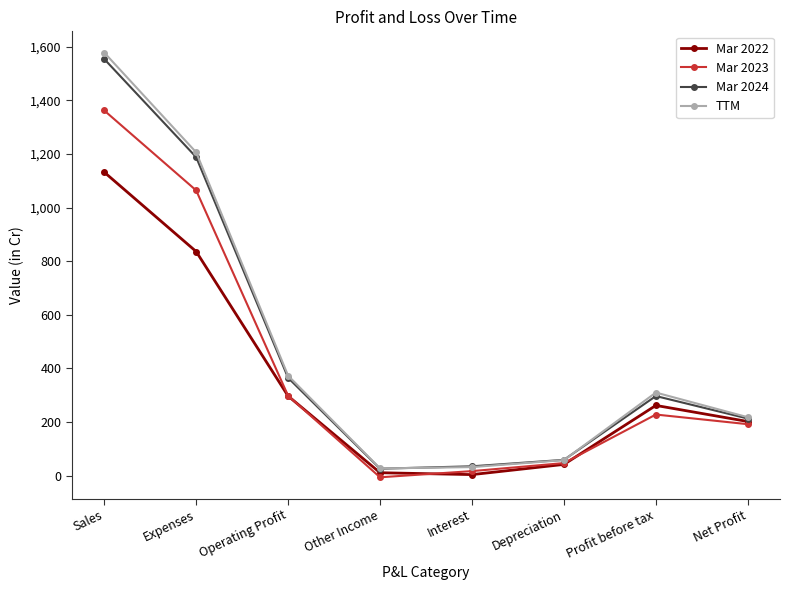

Is the value of Mar 2023 at Profit before tax greater than the value of TTM at Depreciation?

Yes